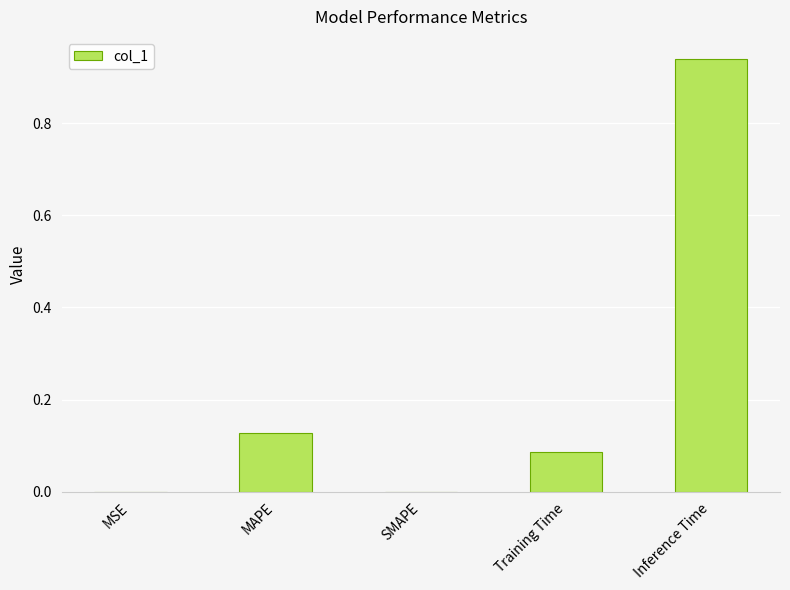

At which category does the chart reach its peak across all series?

Inference Time